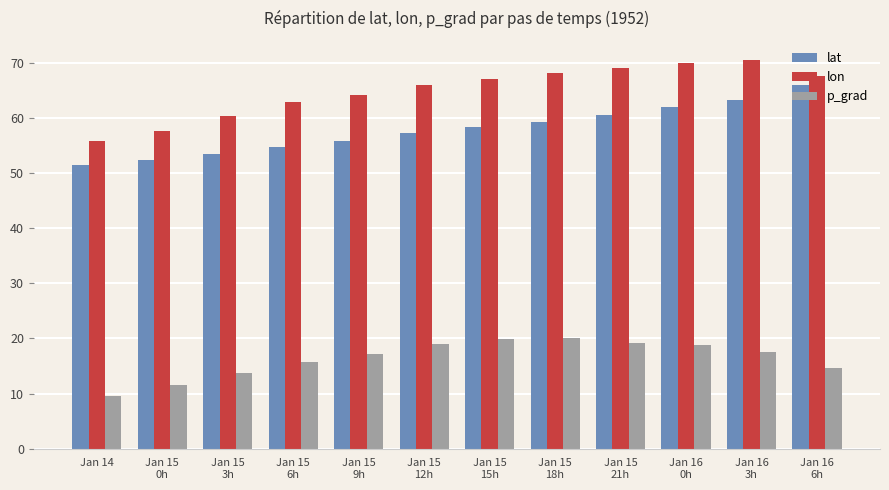

Is it true that lon equals 111.5 at Jan 15
21h?

False